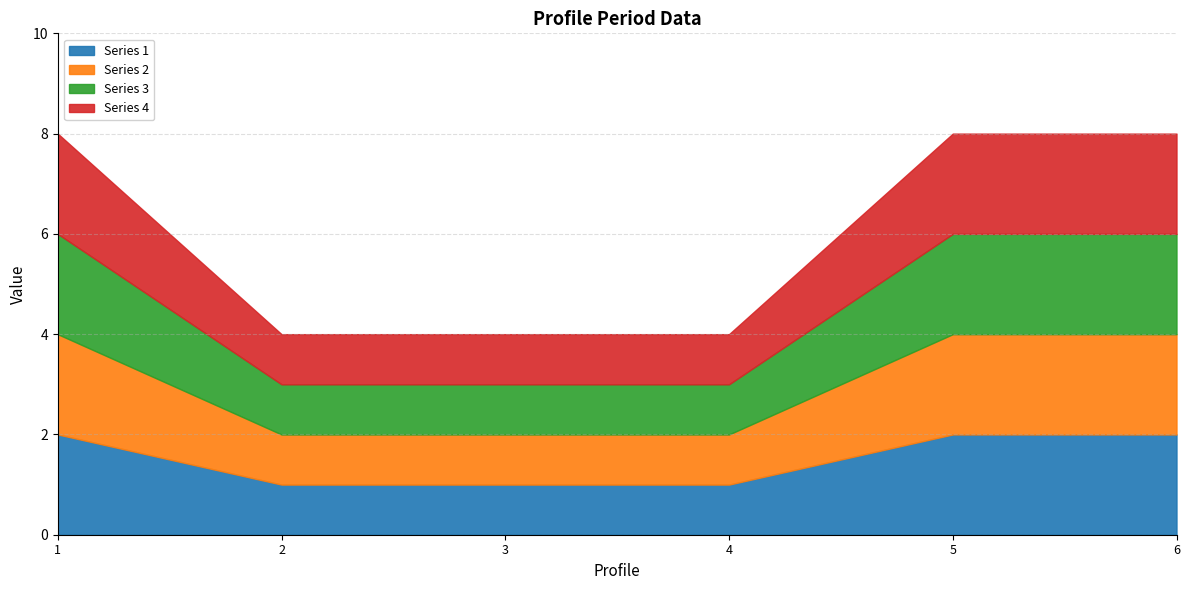

Where is Series 3 nearest to the value 1?

2